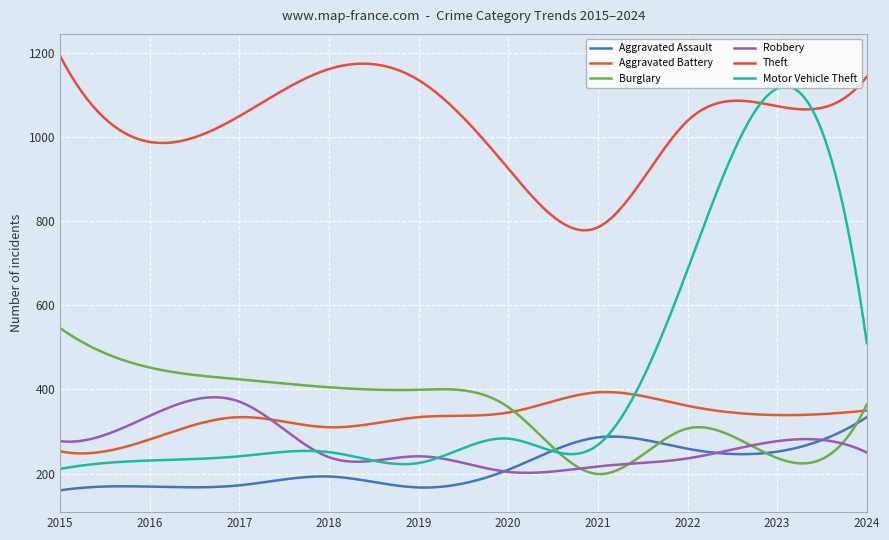

Which series has the largest total across all categories?

Theft